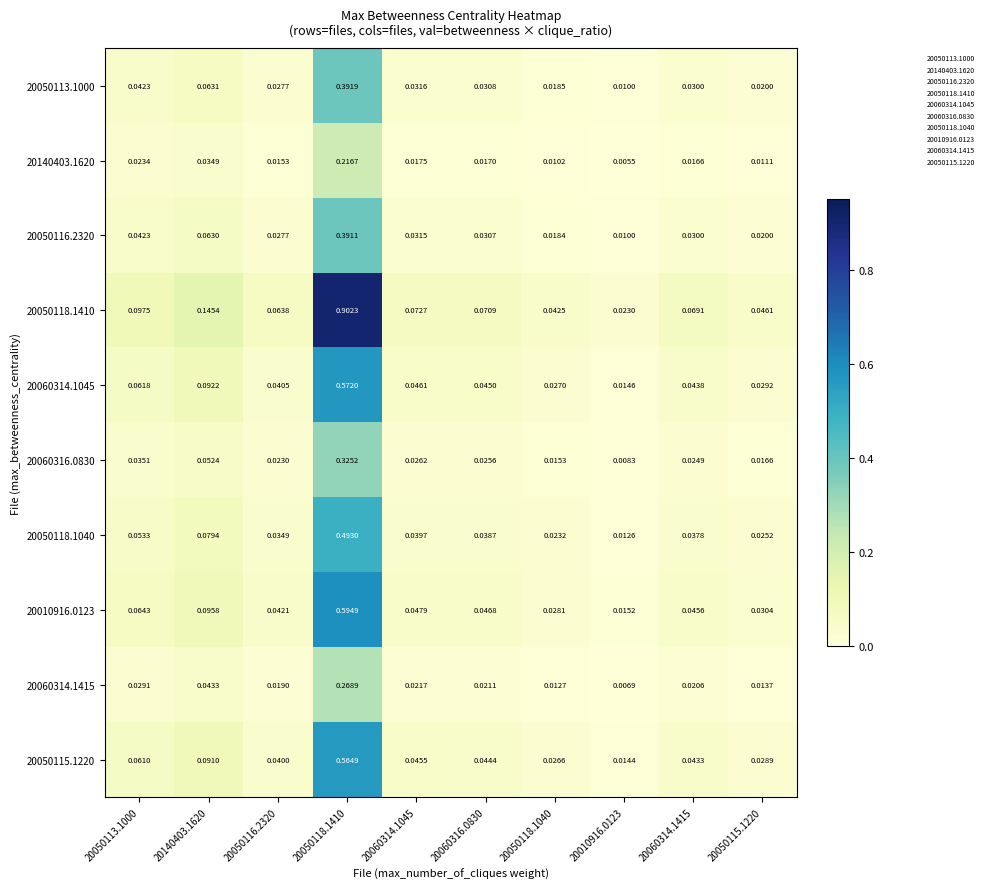

Which series has the widest spread of values?

20050118.1410